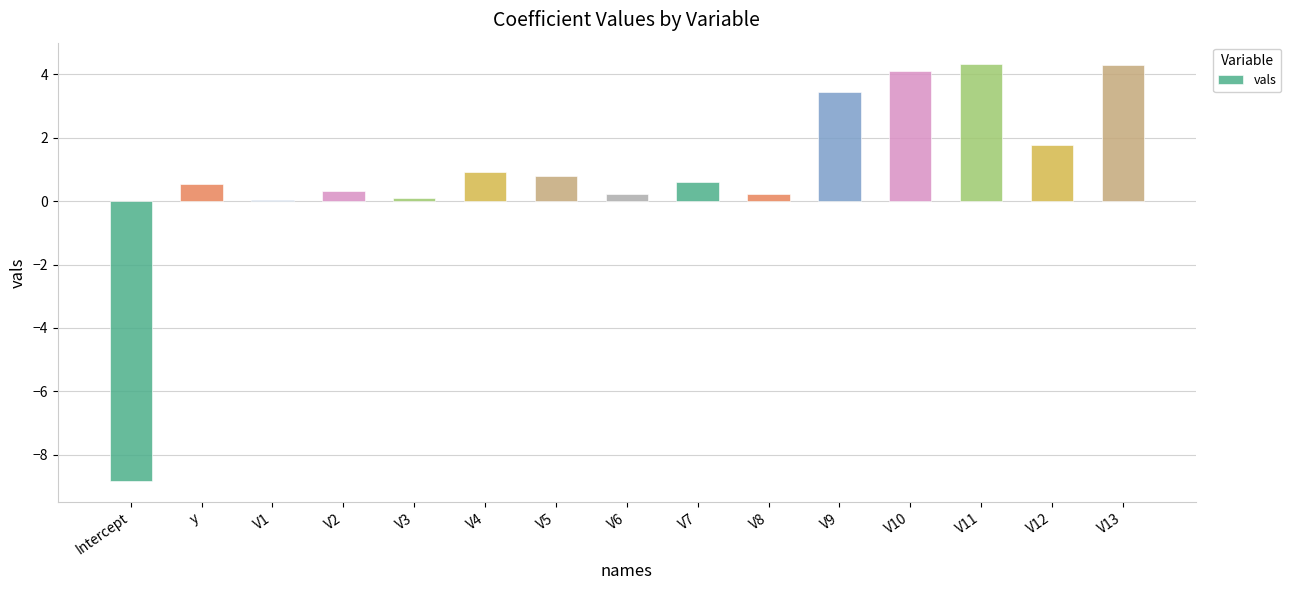

What is the maximum value shown in the chart?

4.3